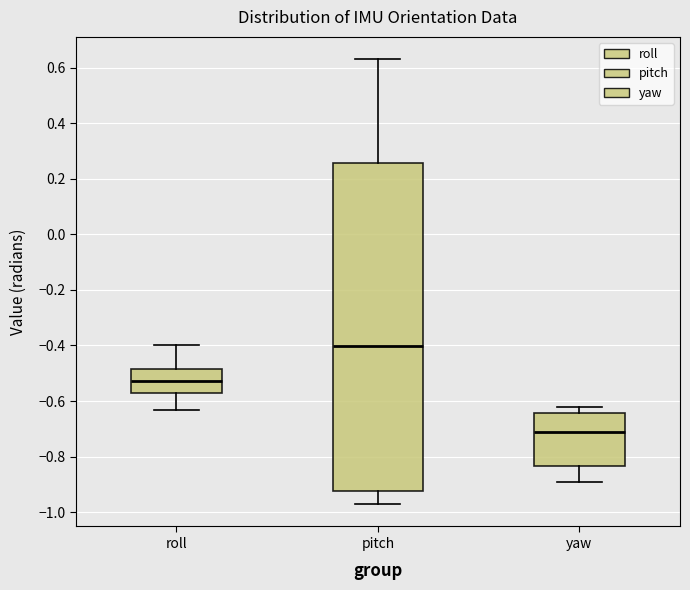

Which box has the highest median line?

pitch